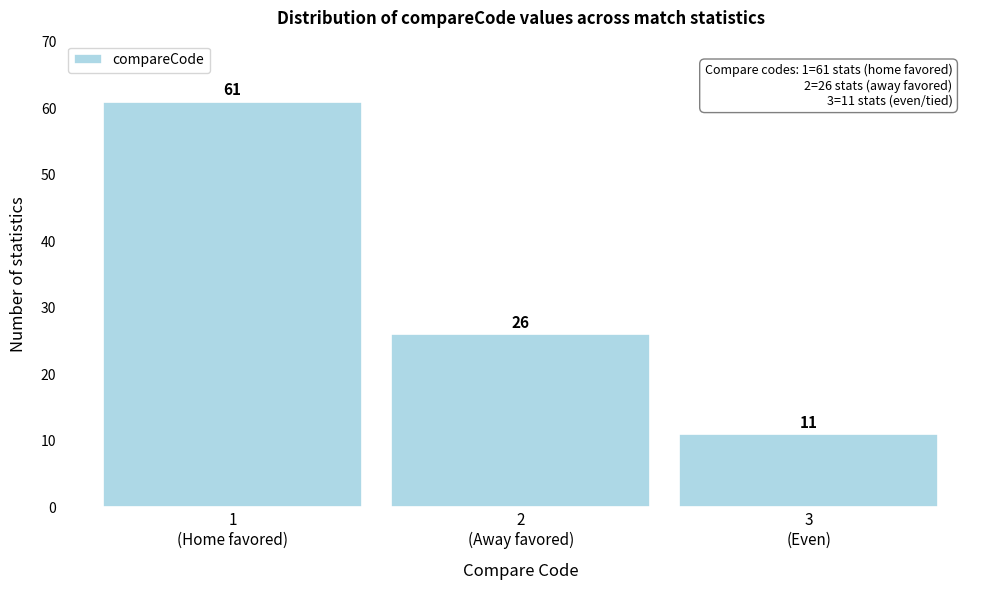

Reading right to left, what are all the values shown in this chart?

11	26	61